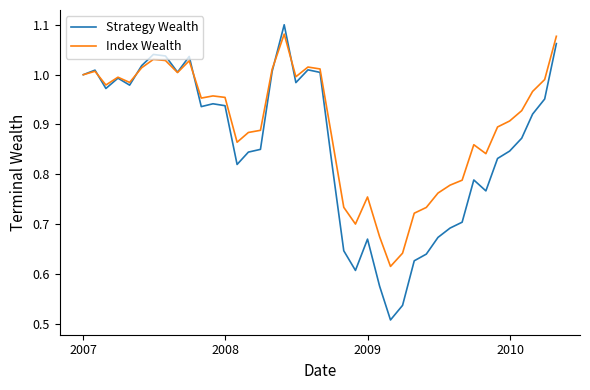

Which series has the largest total across all categories?

Index Wealth